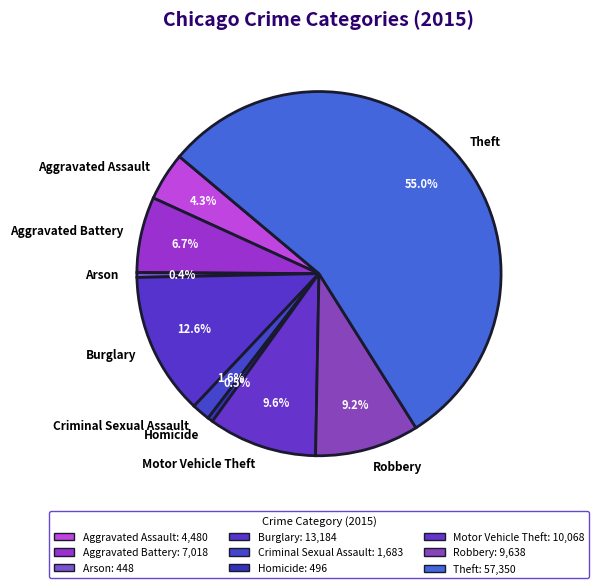

What percentage do Burglary and Homicide together represent?

13.1%